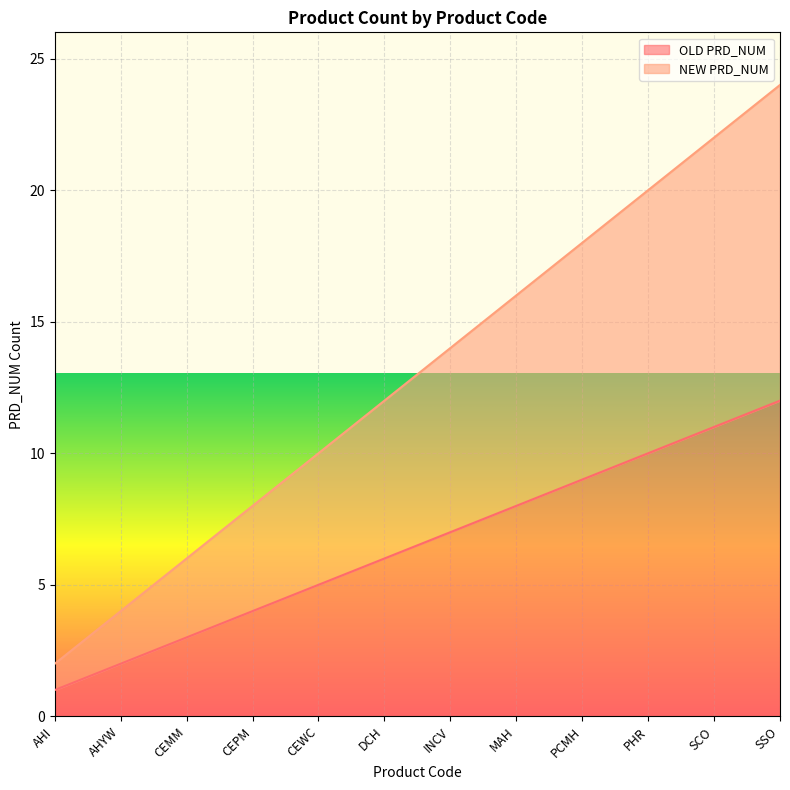

At PCMH, list the series in order from smallest to largest.

OLD PRD_NUM, NEW PRD_NUM